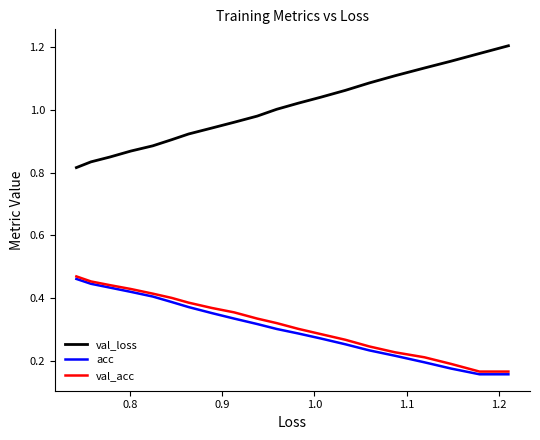

True or false: val_acc and val_loss cross at least once.

False